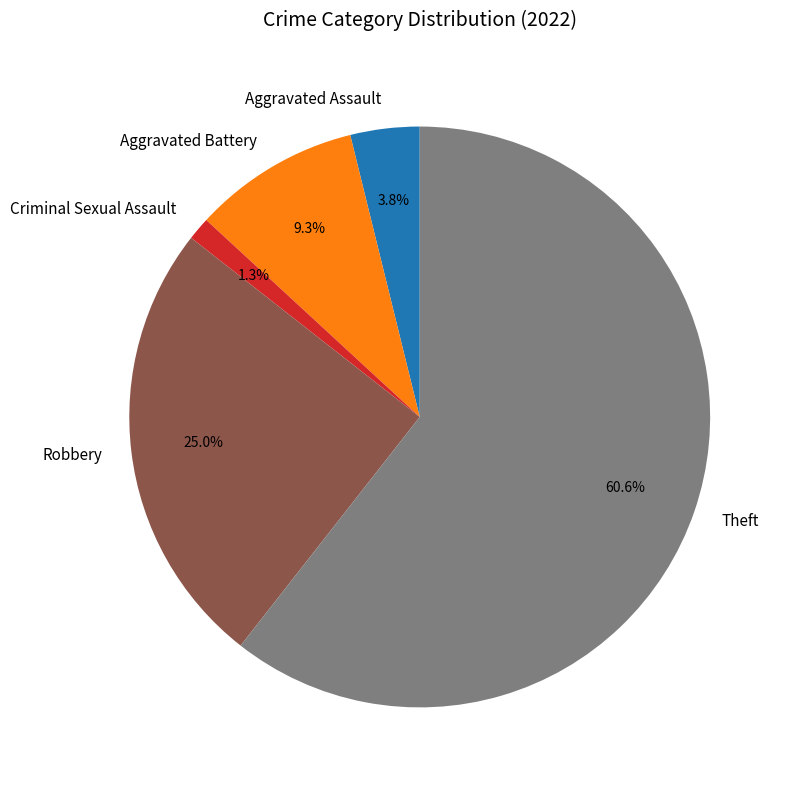

Is Criminal Sexual Assault the majority of the pie?

No